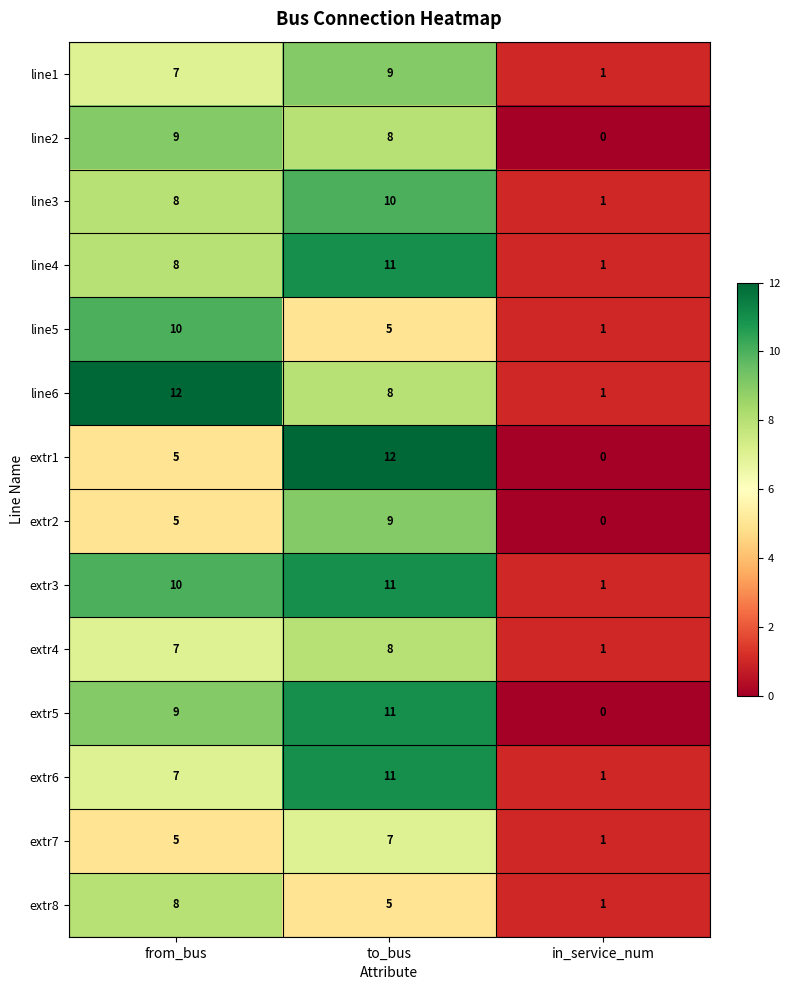

List the labels in order of extr3 value, largest first.

to_bus, from_bus, in_service_num